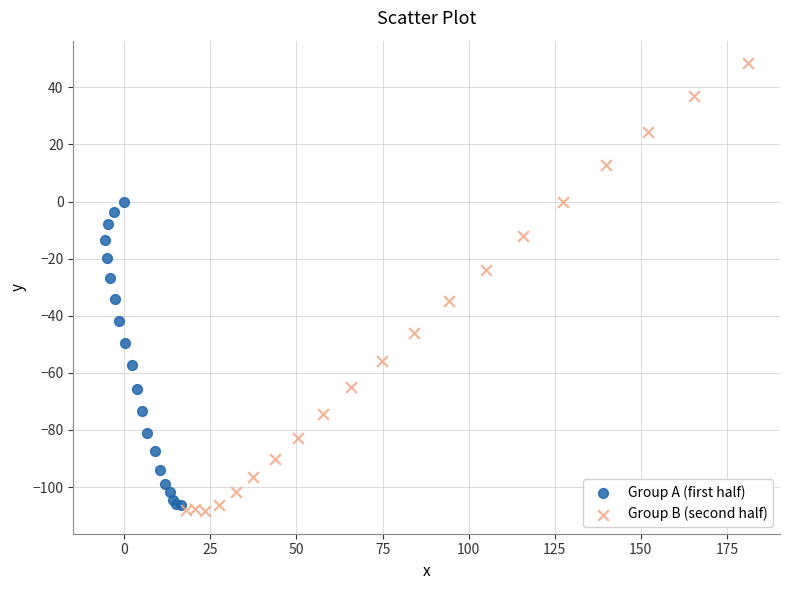

What are all the series names shown in the legend?

Group A (first half), Group B (second half)